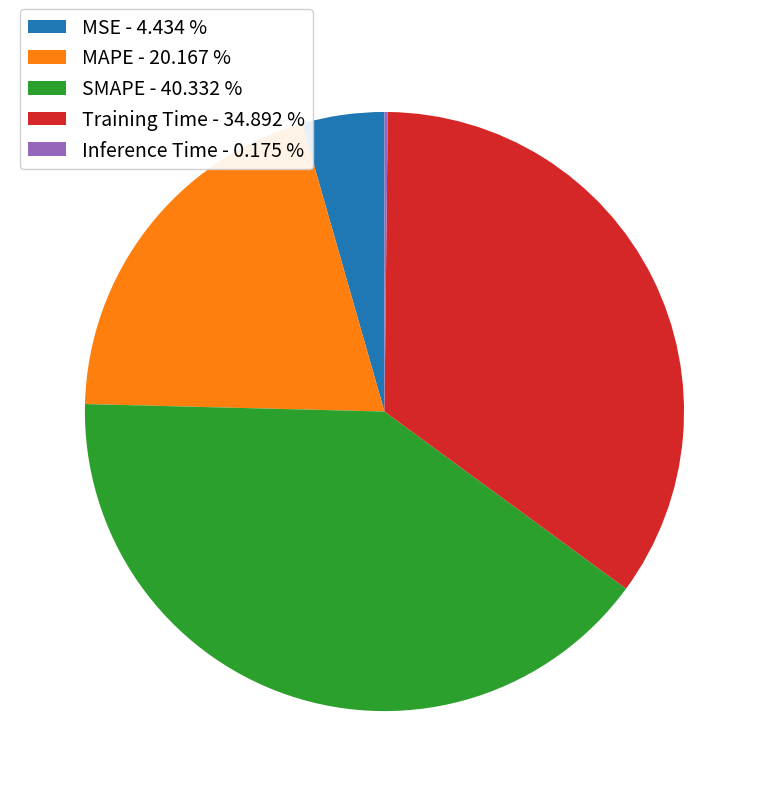

Does SMAPE - 40.332 % represent more than half of the total?

No